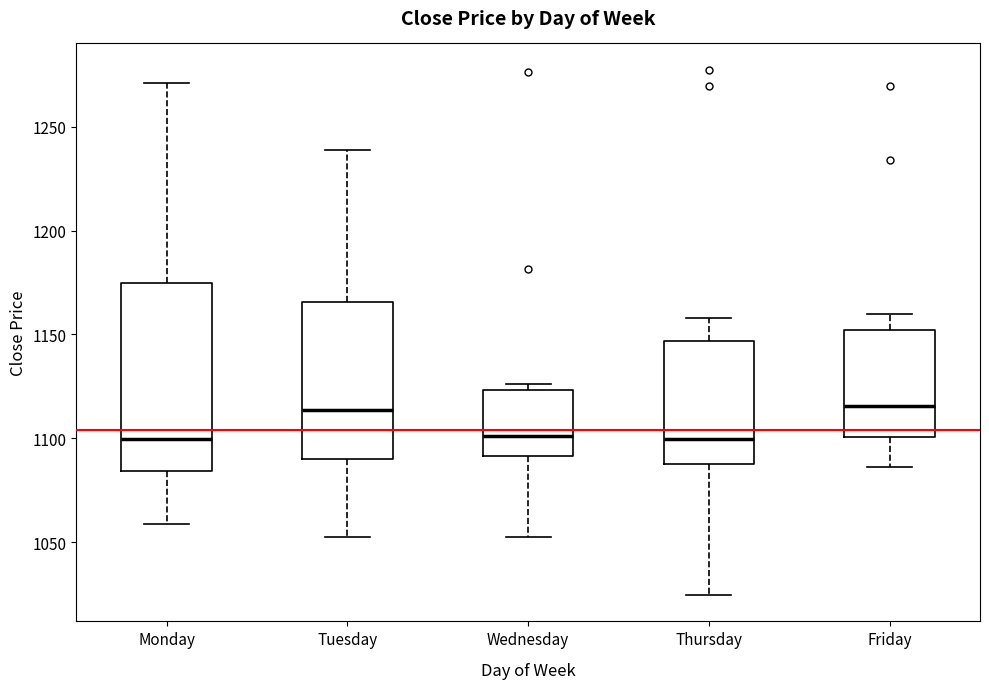

Reading left to right, read every box against the y-axis: the position of its median line, the range the box covers, and the ends of its whiskers. The values are not printed on the chart, so give them approximately, as read against the axis.

Monday: median 1100, box 1085 to 1175, whiskers 1060 to 1270
Tuesday: median 1115, box 1090 to 1165, whiskers 1050 to 1240
Wednesday: median 1100, box 1090 to 1125, whiskers 1050 to 1125 (just above the box's upper edge)
Thursday: median 1100, box 1090 to 1145, whiskers 1025 to 1160
Friday: median 1115, box 1100 to 1150, whiskers 1085 to 1160